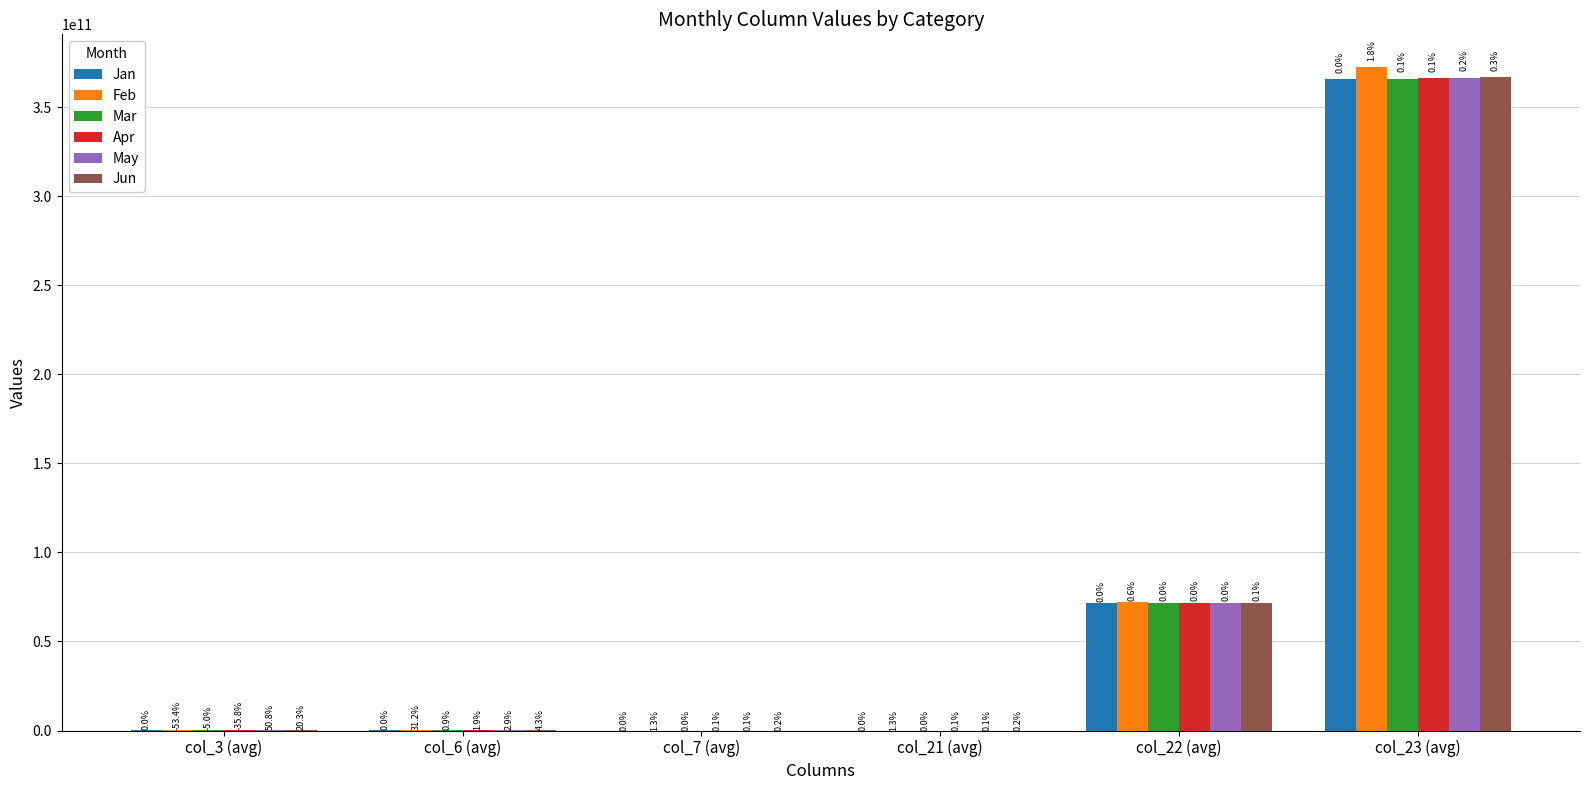

At how many categories does at least one series exceed 300965441928?

1